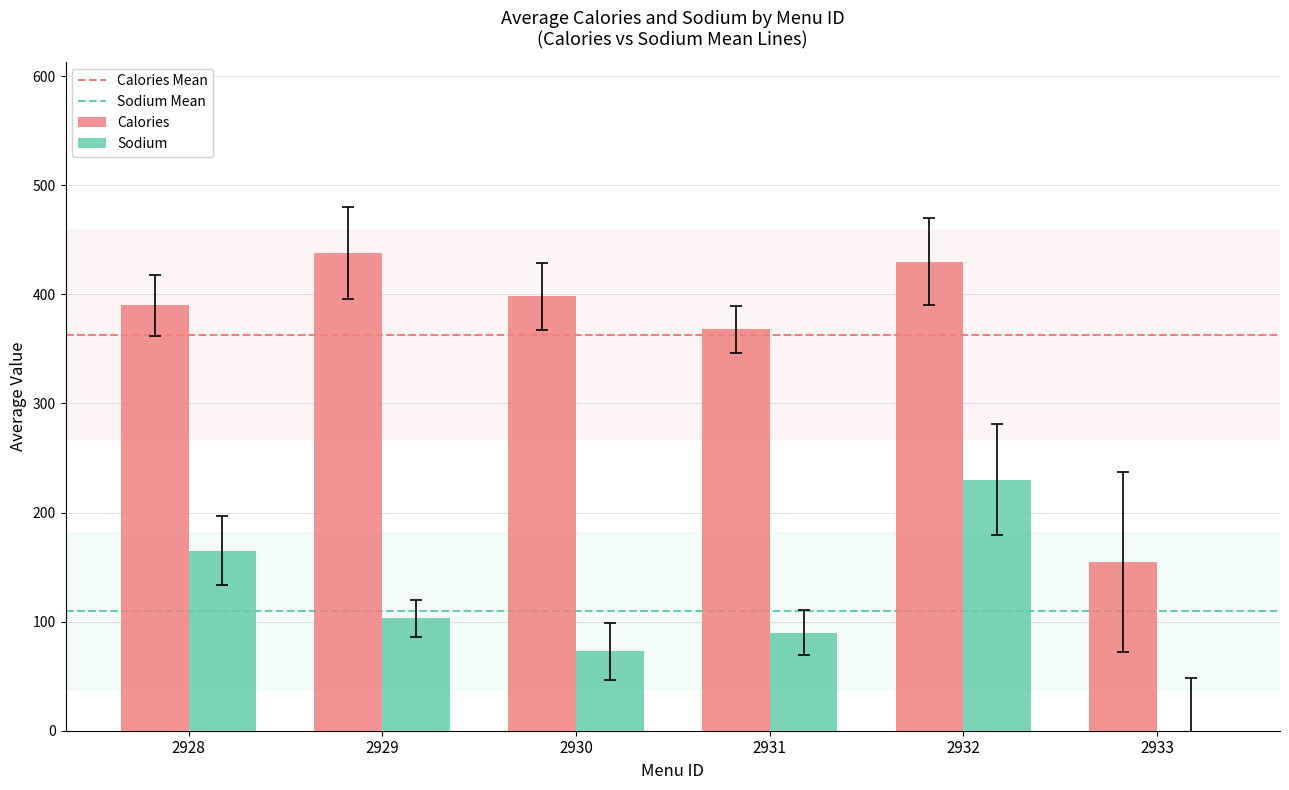

Which series has the largest total across all categories?

Calories